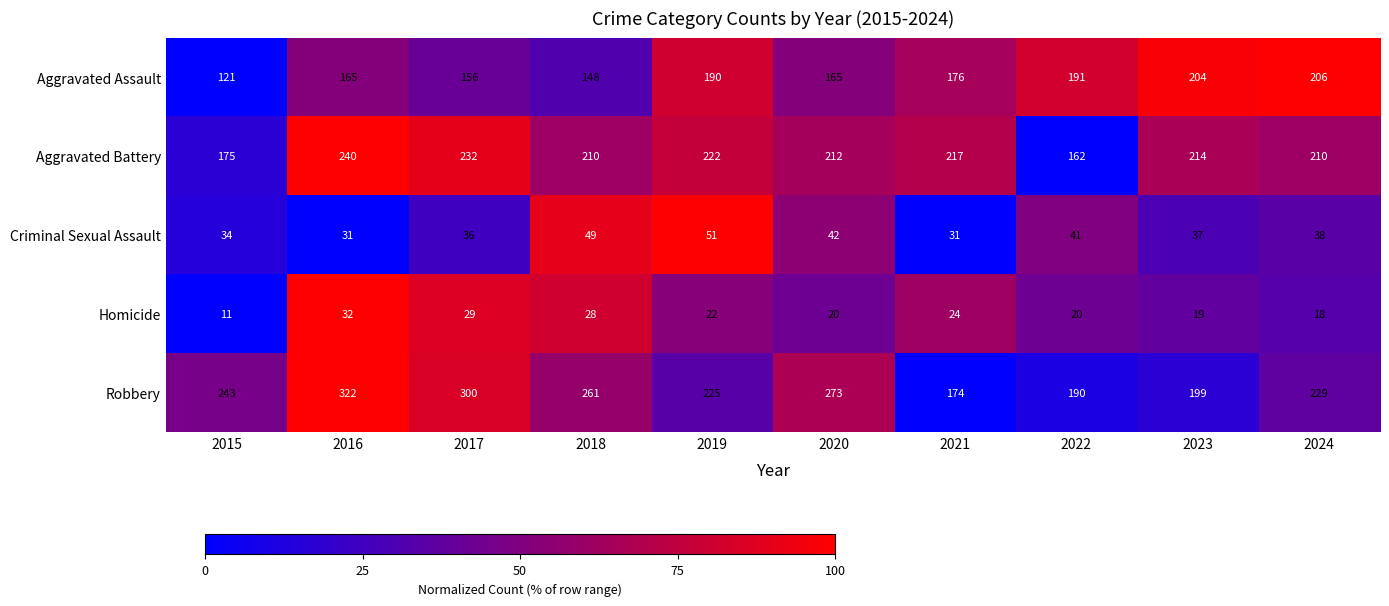

What is the difference between the second highest and minimum values in the Aggravated Battery series?

70